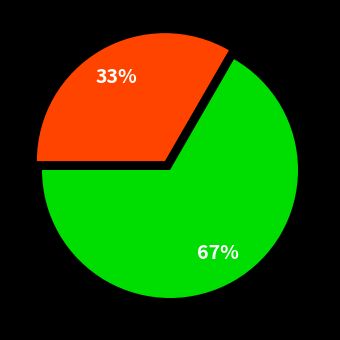

Is there any slice that represents more than half of the pie?

Yes